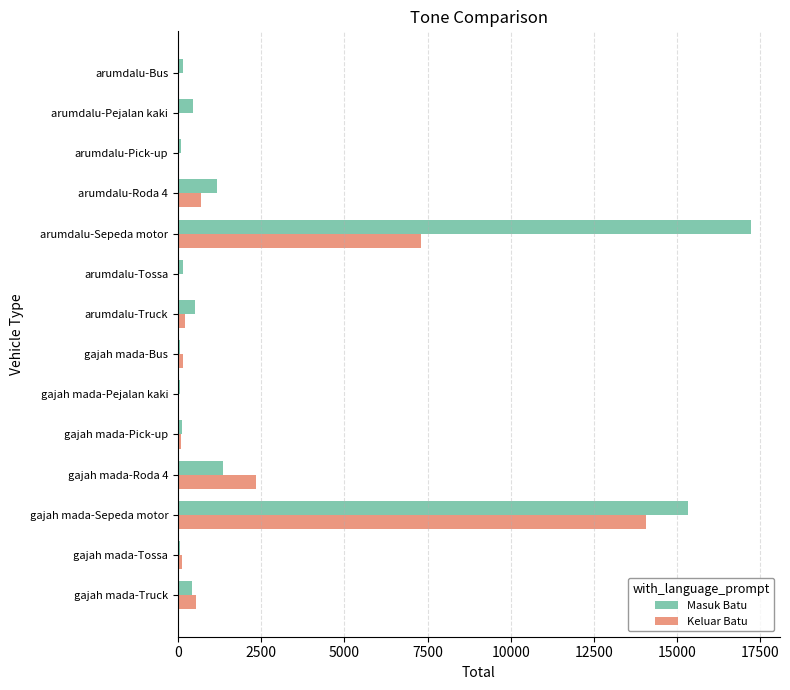

At which category is the sum across all series the highest?

gajah mada-Sepeda motor